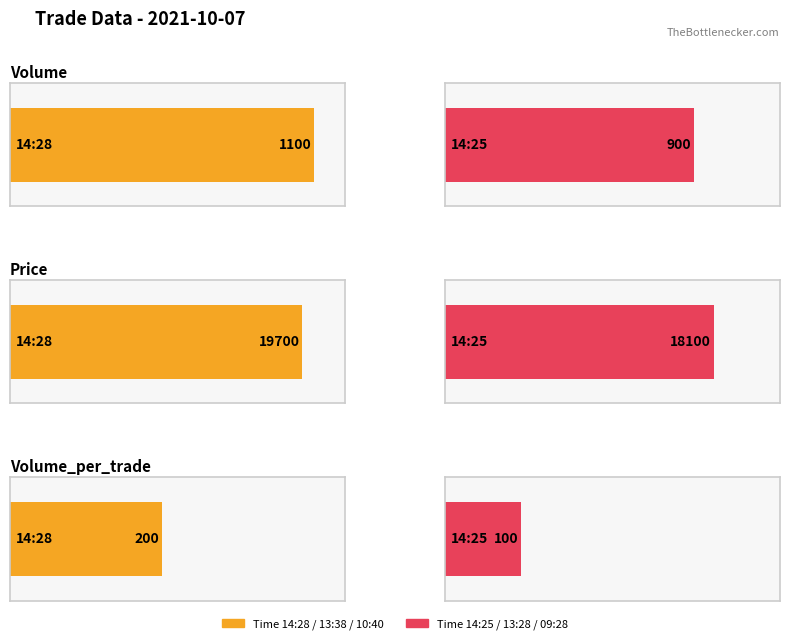

Which series has the largest total across all categories?

Price